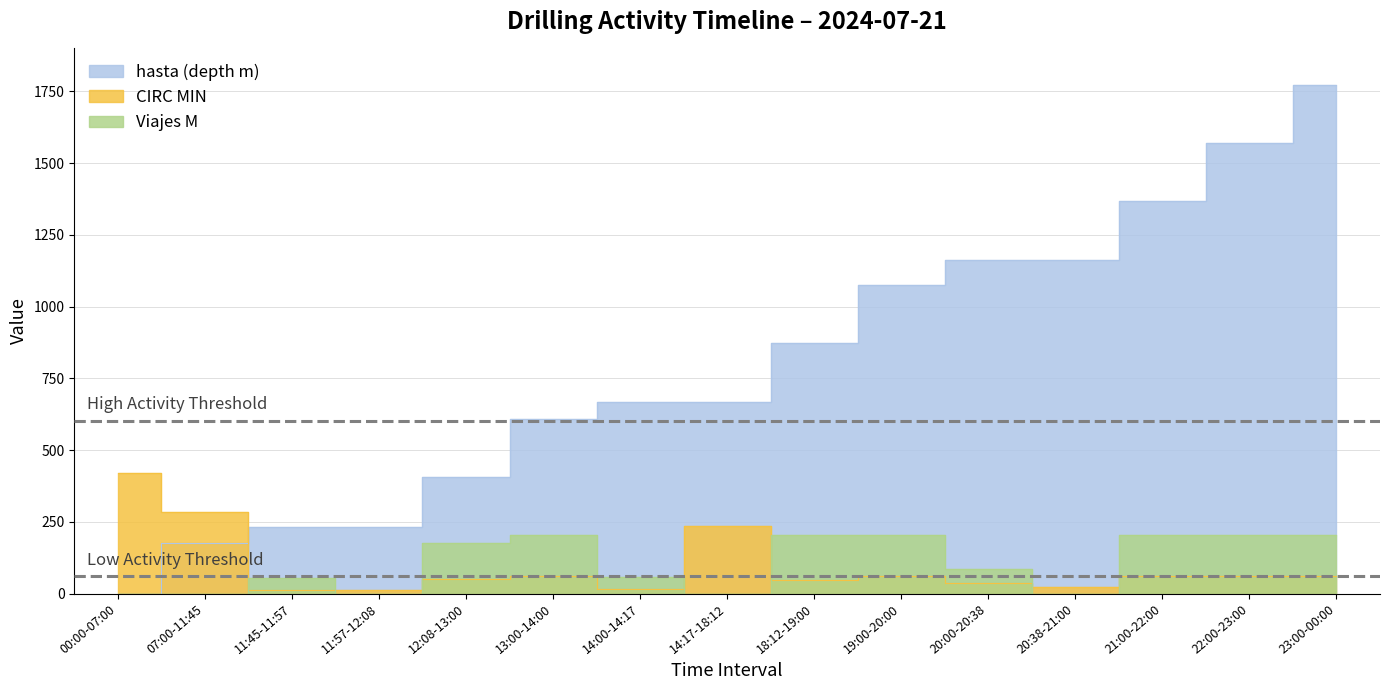

Reading right to left, what are all the values shown in this chart?

hasta (depth m): 1774	1570	1367	1162	1162	1075	872	669	669	610	406	231	231	175	0
CIRC MIN: 60	60	60	22	38	60	48	235	17	60	52	11	12	285	420
Viajes M: 204	203	205	0	87	203	203	0	59	204	175	0	56	0	0